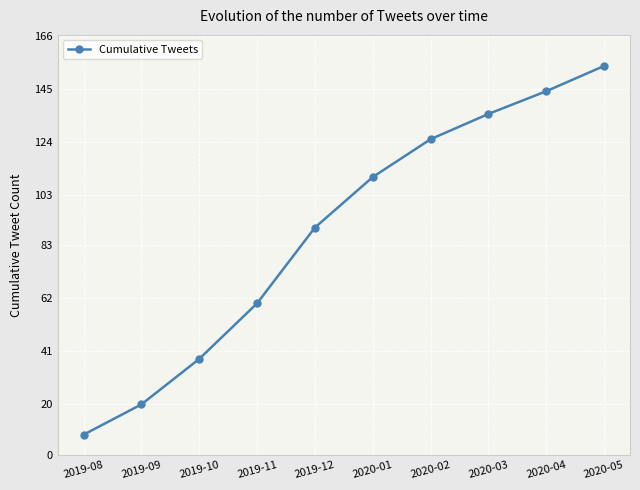

Reading left to right, extract all data points from this chart.

2019-08=8	2019-09=20	2019-10=38	2019-11=60	2019-12=90	2020-01=110	2020-02=125	2020-03=135	2020-04=144	2020-05=154